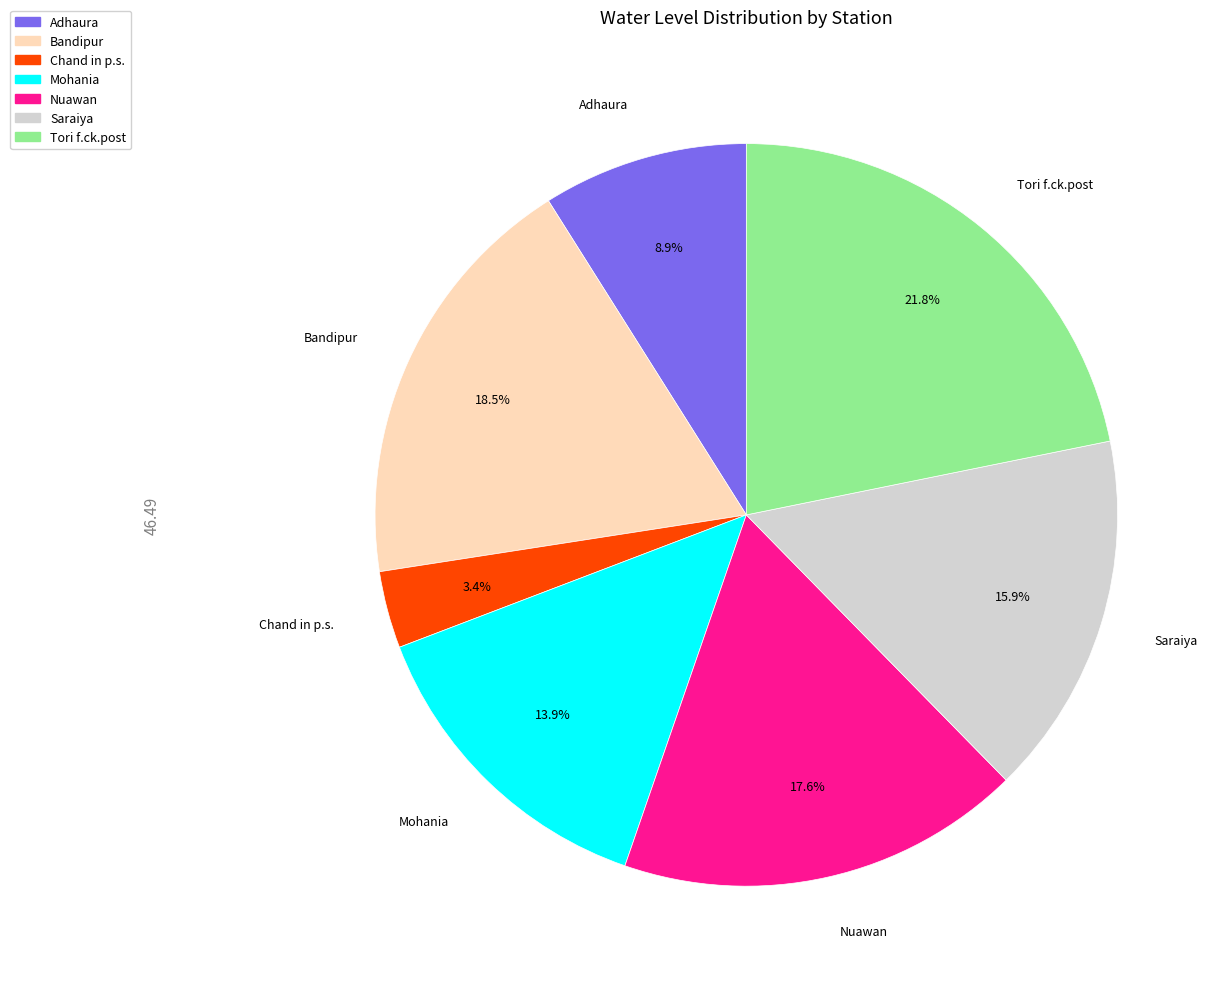

Which has a higher value, Mohania or Bandipur?

Bandipur